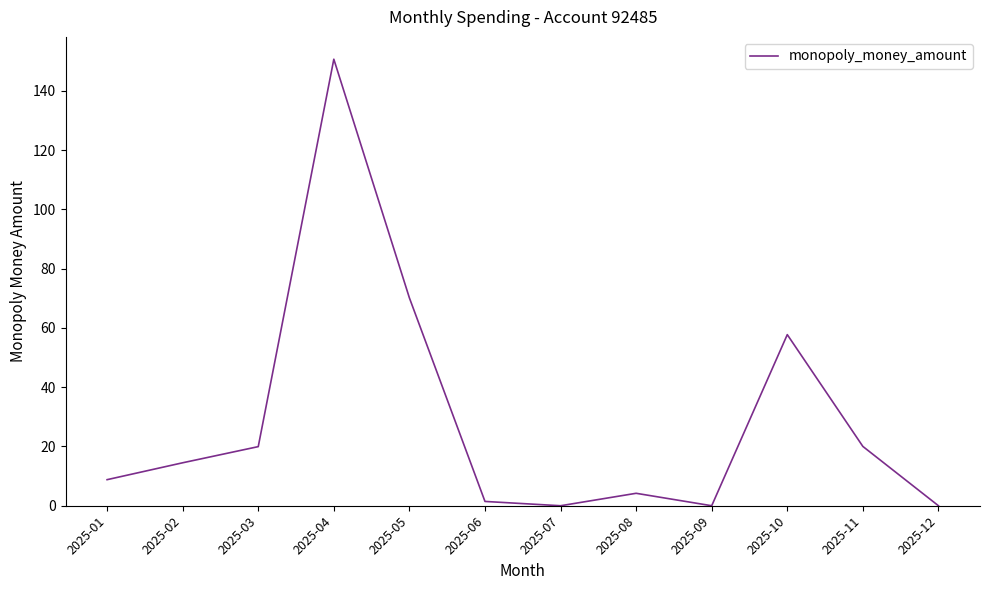

Which category has the highest value across all series?

2025-04